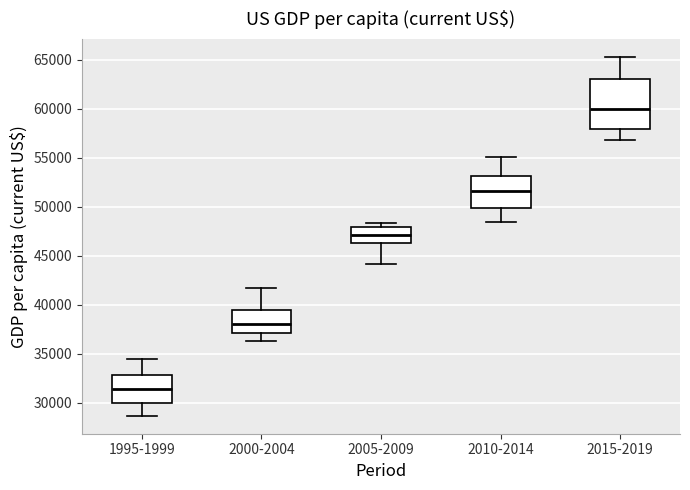

Which box has the lowest median line?

1995-1999